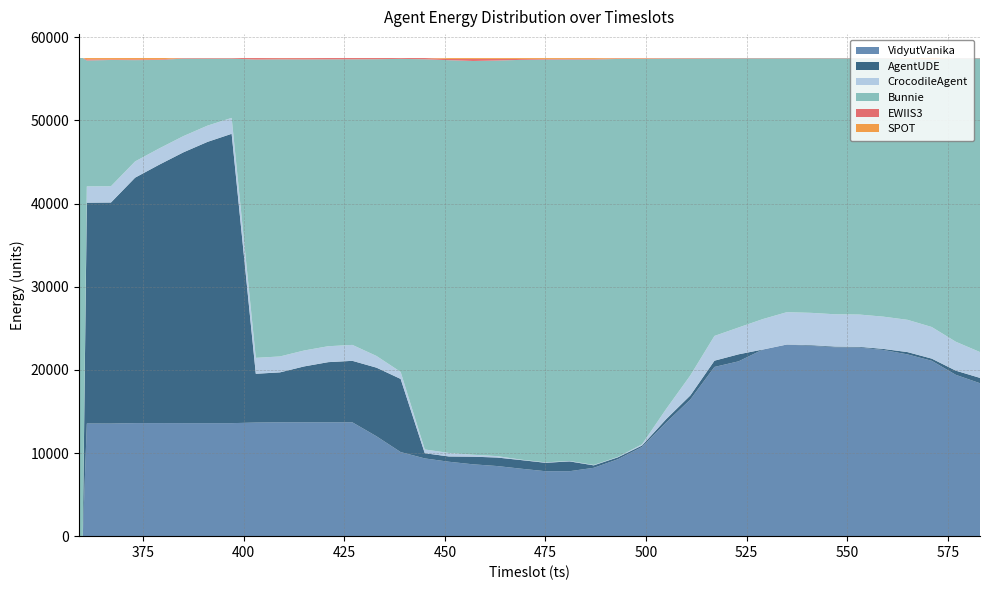

Reading left to right, transcribe all the data shown in this chart.

VidyutVanika: 0	0	13547	13544	13597	13598	13594	13594	13594	13664	13696	13694	13694	13693	12013	10114	9352	8951	8642	8434	8111	7812	7814	8223	9251	10729	13670	16436	20354	21029	22443	23048	22897	22721	22690	22395	21861	21095	19403	18394
AgentUDE: 0	0	26564	26589	29524	31087	32573	33833	34803	5869	6005	6722	7237	7397	8255	8798	625	636	919	1023	1037	1013	1178	293	233	172	405	486	752	845	6	6	78	81	82	126	277	262	502	642
CrocodileAgent: 0	0	1959	1955	1954	1953	1952	1953	1914	1914	1914	1914	1914	1916	1405	842	452	420	230	170	50	51	52	51	52	150	1224	2411	2977	3227	3659	3889	3886	3885	3884	3881	3882	3801	3476	3106
Bunnie: 57512	57512	15143	15189	12183	10640	9322	8057	7128	35884	35737	35012	34507	34349	35693	37655	46934	47243	47363	47581	48093	48451	48289	48765	47864	46354	42139	38107	33376	32369	31362	30525	30611	30790	30821	31075	31384	32170	34096	35336
EWIIS3: 0	0	138	74	96	77	65	69	67	175	145	156	157	153	142	99	145	152	248	195	110	73	70	70	61	54	52	53	48	37	38	41	37	34	34	34	33	34	35	34
SPOT: 0	0	157	157	157	156	6	6	6	6	15	14	3	4	4	3	3	108	107	106	108	108	105	106	47	48	18	18	3	5	4	3	3	1	1	1	75	150	0	0